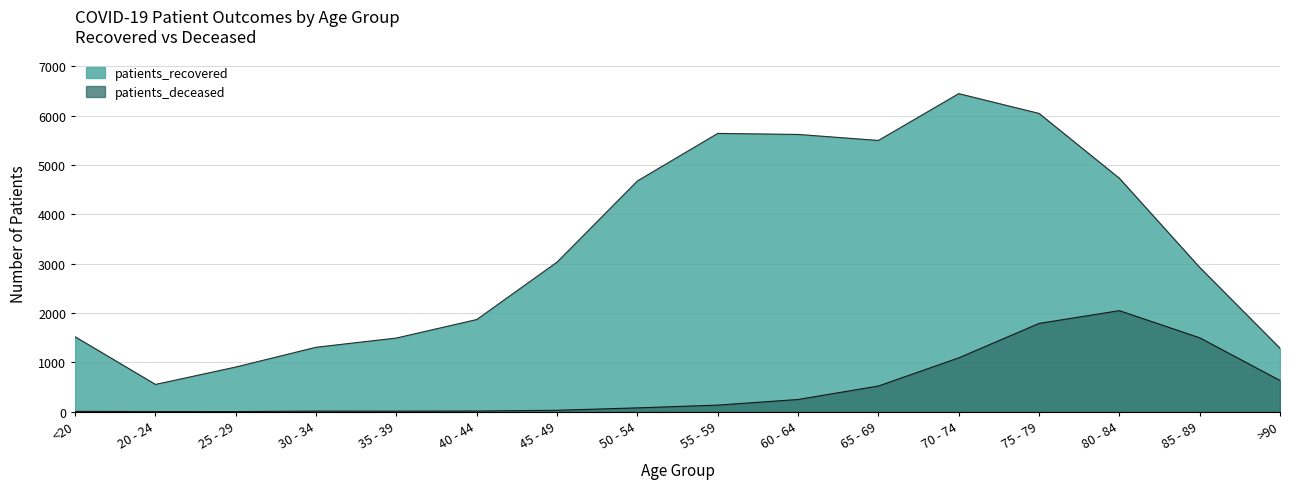

How many lines are shown in the chart?

2